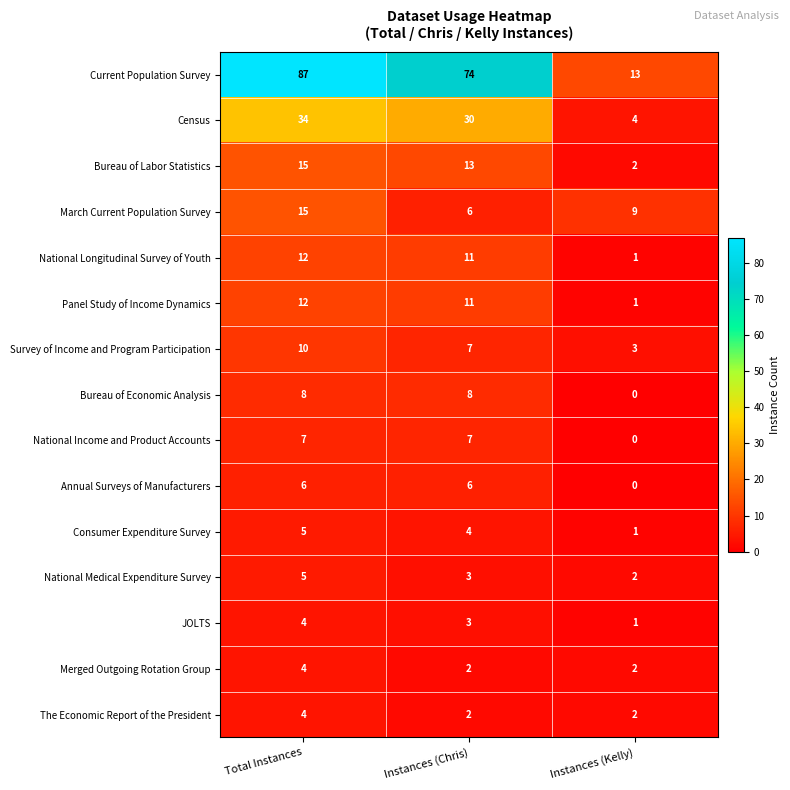

What is the average value of the Panel Study of Income Dynamics series?

8